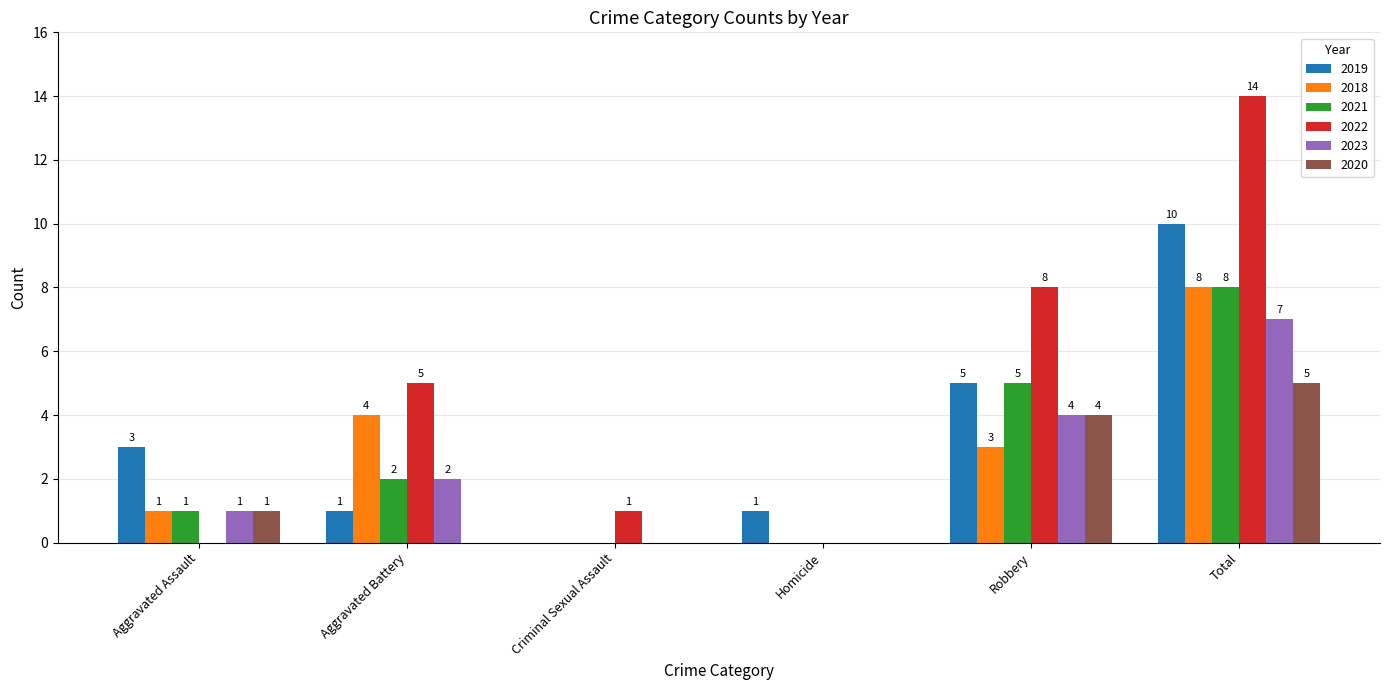

True or false: 2019 has a value of 1 at Homicide.

True